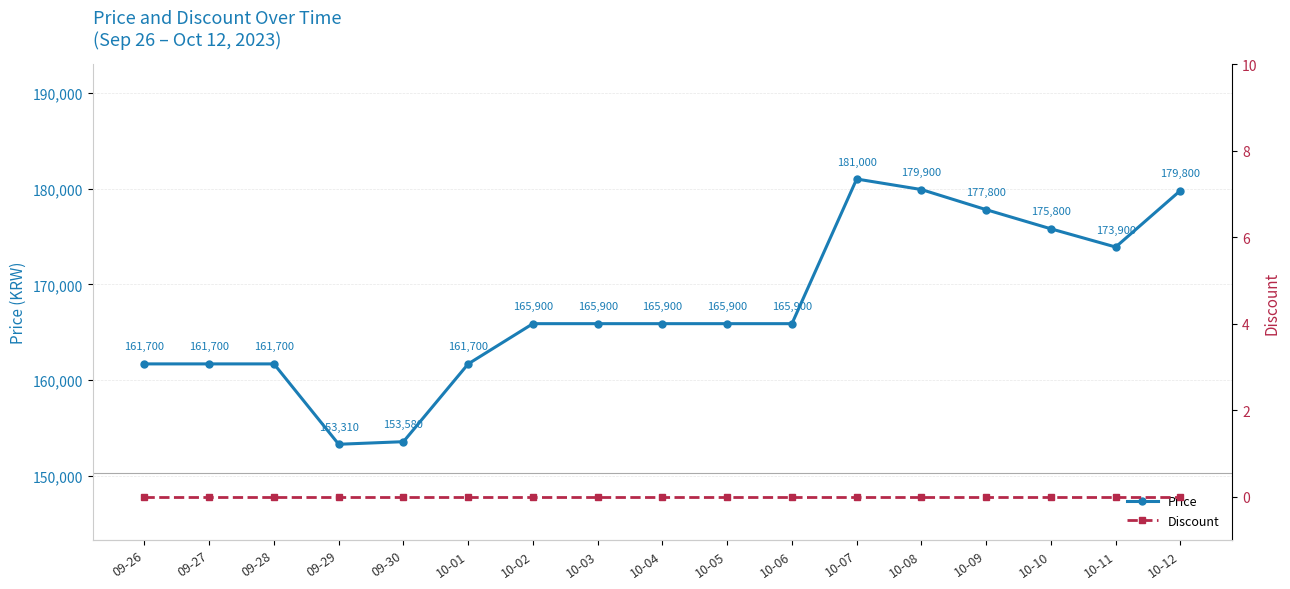

What is the maximum value shown in the chart?

181000